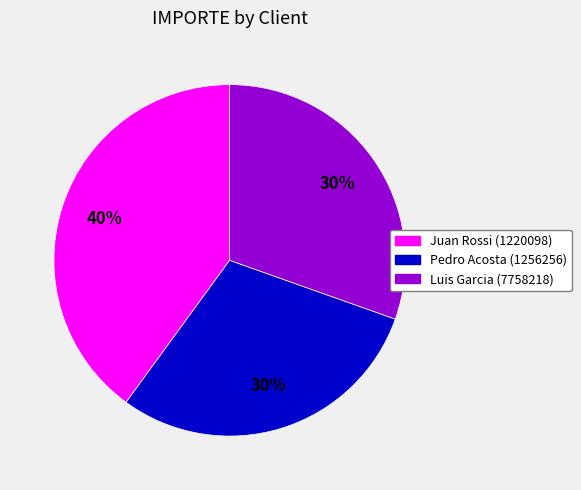

To the nearest percent, what is the combined percentage of Luis Garcia (7758218) and Pedro Acosta (1256256)?

60%